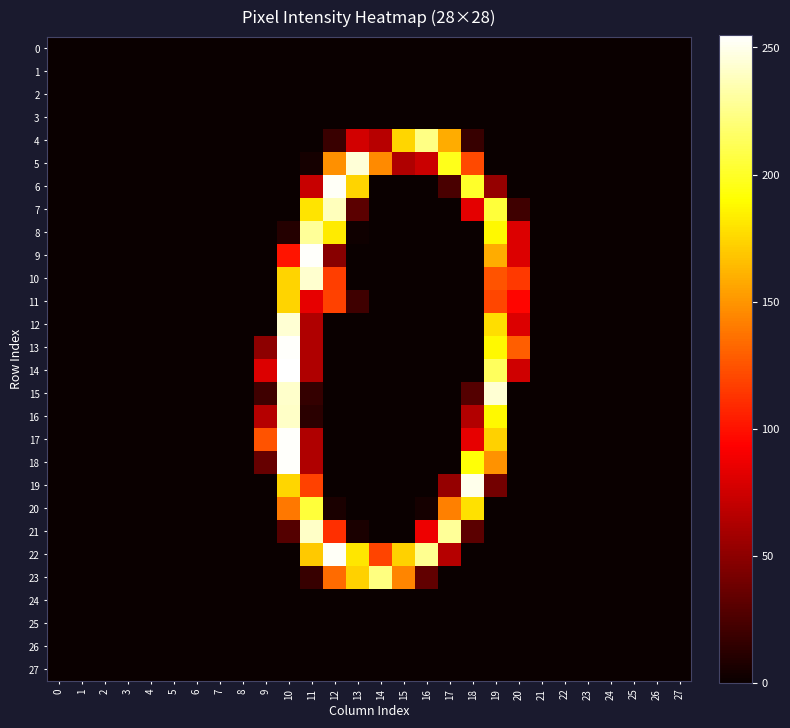

Reading right to left, what are all the values shown in this chart?

0: 27=0	26=0	25=0	24=0	23=0	22=0	21=0	20=0	19=0	18=0	17=0	16=0	15=0	14=0	13=0	12=0	11=0	10=0	9=0	8=0	7=0	6=0	5=0	4=0	3=0	2=0	1=0	0=0
1: 27=0	26=0	25=0	24=0	23=0	22=0	21=0	20=0	19=0	18=0	17=0	16=0	15=0	14=0	13=0	12=0	11=0	10=0	9=0	8=0	7=0	6=0	5=0	4=0	3=0	2=0	1=0	0=0
2: 27=0	26=0	25=0	24=0	23=0	22=0	21=0	20=0	19=0	18=0	17=0	16=0	15=0	14=0	13=0	12=0	11=0	10=0	9=0	8=0	7=0	6=0	5=0	4=0	3=0	2=0	1=0	0=0
3: 27=0	26=0	25=0	24=0	23=0	22=0	21=0	20=0	19=0	18=0	17=0	16=0	15=0	14=0	13=0	12=0	11=0	10=0	9=0	8=0	7=0	6=0	5=0	4=0	3=0	2=0	1=0	0=0
4: 27=0	26=0	25=0	24=0	23=0	22=0	21=0	20=0	19=0	18=17	17=159	16=224	15=175	14=66	13=76	12=18	11=0	10=0	9=0	8=0	7=0	6=0	5=0	4=0	3=0	2=0	1=0	0=0
5: 27=0	26=0	25=0	24=0	23=0	22=0	21=0	20=0	19=0	18=121	17=197	16=73	15=63	14=146	13=245	12=148	11=4	10=0	9=0	8=0	7=0	6=0	5=0	4=0	3=0	2=0	1=0	0=0
6: 27=0	26=0	25=0	24=0	23=0	22=0	21=0	20=0	19=53	18=201	17=24	16=0	15=0	14=0	13=174	12=253	11=72	10=0	9=0	8=0	7=0	6=0	5=0	4=0	3=0	2=0	1=0	0=0
7: 27=0	26=0	25=0	24=0	23=0	22=0	21=0	20=20	19=205	18=83	17=0	16=0	15=0	14=0	13=31	12=238	11=180	10=0	9=0	8=0	7=0	6=0	5=0	4=0	3=0	2=0	1=0	0=0
8: 27=0	26=0	25=0	24=0	23=0	22=0	21=0	20=80	19=188	18=0	17=0	16=0	15=0	14=0	13=2	12=183	11=229	10=10	9=0	8=0	7=0	6=0	5=0	4=0	3=0	2=0	1=0	0=0
9: 27=0	26=0	25=0	24=0	23=0	22=0	21=0	20=80	19=159	18=0	17=0	16=0	15=0	14=0	13=0	12=48	11=254	10=101	9=0	8=0	7=0	6=0	5=0	4=0	3=0	2=0	1=0	0=0
10: 27=0	26=0	25=0	24=0	23=0	22=0	21=0	20=115	19=125	18=0	17=0	16=0	15=0	14=0	13=0	12=117	11=243	10=174	9=0	8=0	7=0	6=0	5=0	4=0	3=0	2=0	1=0	0=0
11: 27=0	26=0	25=0	24=0	23=0	22=0	21=0	20=95	19=120	18=0	17=0	16=0	15=0	14=0	13=20	12=118	11=84	10=174	9=0	8=0	7=0	6=0	5=0	4=0	3=0	2=0	1=0	0=0
12: 27=0	26=0	25=0	24=0	23=0	22=0	21=0	20=80	19=178	18=0	17=0	16=0	15=0	14=0	13=0	12=0	11=63	10=244	9=0	8=0	7=0	6=0	5=0	4=0	3=0	2=0	1=0	0=0
13: 27=0	26=0	25=0	24=0	23=0	22=0	21=0	20=129	19=188	18=0	17=0	16=0	15=0	14=0	13=0	12=0	11=63	10=254	9=50	8=0	7=0	6=0	5=0	4=0	3=0	2=0	1=0	0=0
14: 27=0	26=0	25=0	24=0	23=0	22=0	21=0	20=75	19=214	18=0	17=0	16=0	15=0	14=0	13=0	12=0	11=63	10=255	9=80	8=0	7=0	6=0	5=0	4=0	3=0	2=0	1=0	0=0
15: 27=0	26=0	25=0	24=0	23=0	22=0	21=0	20=0	19=244	18=28	17=0	16=0	15=0	14=0	13=0	12=0	11=16	10=242	9=20	8=0	7=0	6=0	5=0	4=0	3=0	2=0	1=0	0=0
16: 27=0	26=0	25=0	24=0	23=0	22=0	21=0	20=0	19=188	18=64	17=0	16=0	15=0	14=0	13=0	12=0	11=12	10=241	9=65	8=0	7=0	6=0	5=0	4=0	3=0	2=0	1=0	0=0
17: 27=0	26=0	25=0	24=0	23=0	22=0	21=0	20=0	19=173	18=84	17=0	16=0	15=0	14=0	13=0	12=0	11=63	10=254	9=125	8=0	7=0	6=0	5=0	4=0	3=0	2=0	1=0	0=0
18: 27=0	26=0	25=0	24=0	23=0	22=0	21=0	20=0	19=149	18=192	17=0	16=0	15=0	14=0	13=0	12=0	11=63	10=254	9=35	8=0	7=0	6=0	5=0	4=0	3=0	2=0	1=0	0=0
19: 27=0	26=0	25=0	24=0	23=0	22=0	21=0	20=0	19=40	18=250	17=53	16=0	15=0	14=0	13=0	12=0	11=118	10=175	9=0	8=0	7=0	6=0	5=0	4=0	3=0	2=0	1=0	0=0
20: 27=0	26=0	25=0	24=0	23=0	22=0	21=0	20=0	19=0	18=179	17=142	16=4	15=0	14=0	13=0	12=6	11=205	10=139	9=0	8=0	7=0	6=0	5=0	4=0	3=0	2=0	1=0	0=0
21: 27=0	26=0	25=0	24=0	23=0	22=0	21=0	20=0	19=0	18=31	17=229	16=87	15=0	14=0	13=6	12=111	11=241	10=28	9=0	8=0	7=0	6=0	5=0	4=0	3=0	2=0	1=0	0=0
22: 27=0	26=0	25=0	24=0	23=0	22=0	21=0	20=0	19=0	18=0	17=65	16=227	15=173	14=119	13=181	12=253	11=170	10=0	9=0	8=0	7=0	6=0	5=0	4=0	3=0	2=0	1=0	0=0
23: 27=0	26=0	25=0	24=0	23=0	22=0	21=0	20=0	19=0	18=0	17=0	16=33	15=144	14=223	13=173	12=134	11=17	10=0	9=0	8=0	7=0	6=0	5=0	4=0	3=0	2=0	1=0	0=0
24: 27=0	26=0	25=0	24=0	23=0	22=0	21=0	20=0	19=0	18=0	17=0	16=0	15=0	14=0	13=0	12=0	11=0	10=0	9=0	8=0	7=0	6=0	5=0	4=0	3=0	2=0	1=0	0=0
25: 27=0	26=0	25=0	24=0	23=0	22=0	21=0	20=0	19=0	18=0	17=0	16=0	15=0	14=0	13=0	12=0	11=0	10=0	9=0	8=0	7=0	6=0	5=0	4=0	3=0	2=0	1=0	0=0
26: 27=0	26=0	25=0	24=0	23=0	22=0	21=0	20=0	19=0	18=0	17=0	16=0	15=0	14=0	13=0	12=0	11=0	10=0	9=0	8=0	7=0	6=0	5=0	4=0	3=0	2=0	1=0	0=0
27: 27=0	26=0	25=0	24=0	23=0	22=0	21=0	20=0	19=0	18=0	17=0	16=0	15=0	14=0	13=0	12=0	11=0	10=0	9=0	8=0	7=0	6=0	5=0	4=0	3=0	2=0	1=0	0=0